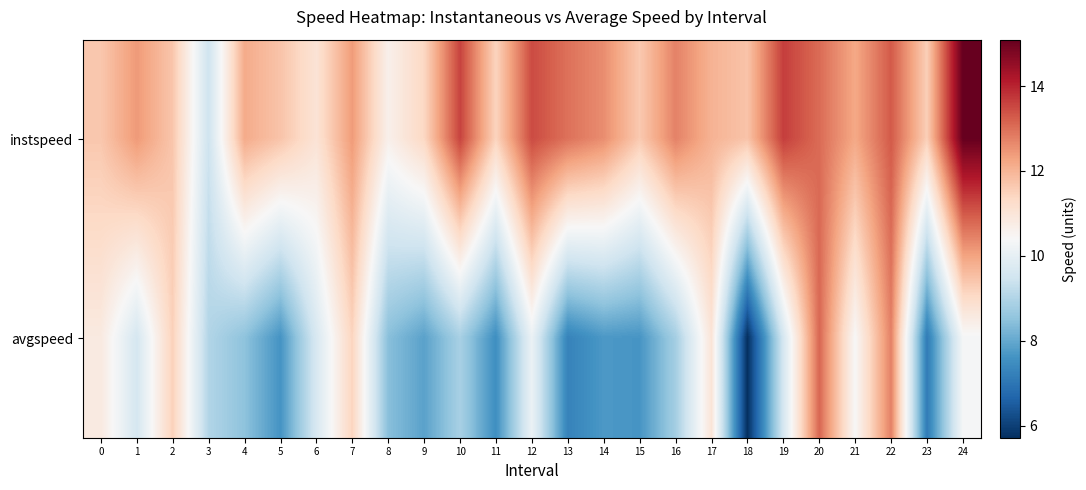

At how many categories does at least one series exceed 7?

25